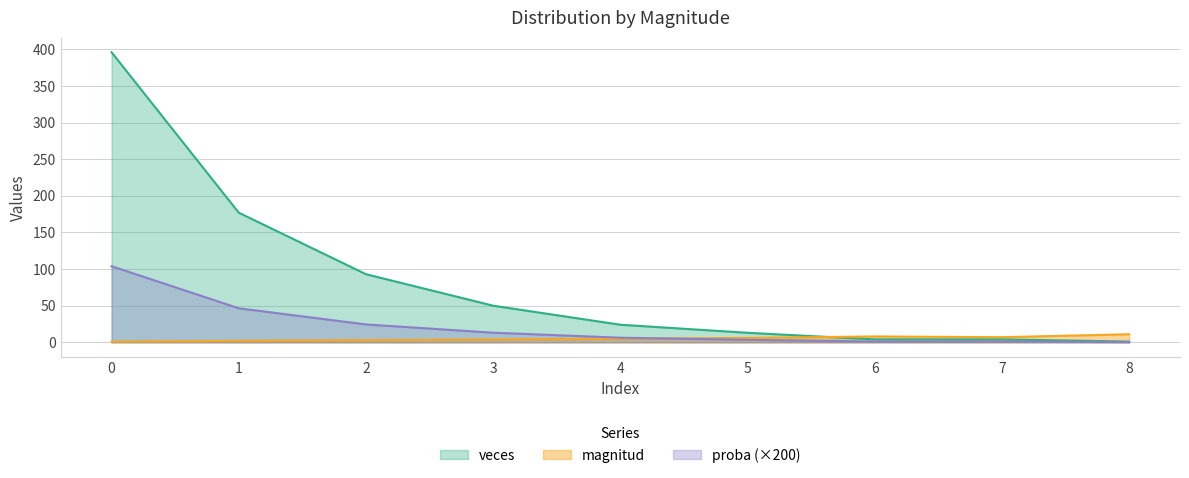

What is the approximate value of veces at 1?

177.0